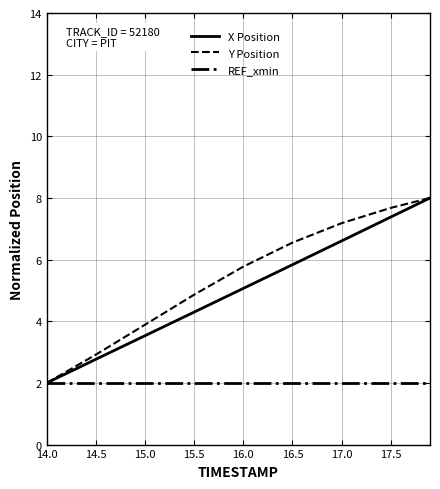

What is the maximum value for X Position?

8.0